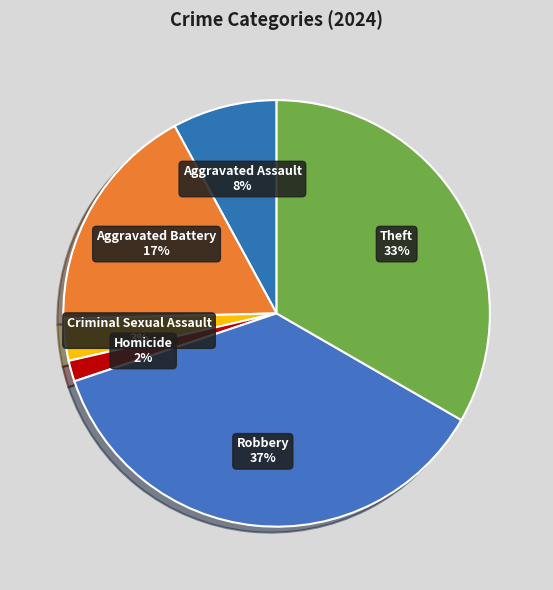

Rank the categories by value from highest to lowest.

Robbery, Theft, Aggravated Battery, Aggravated Assault, Criminal Sexual Assault, Homicide